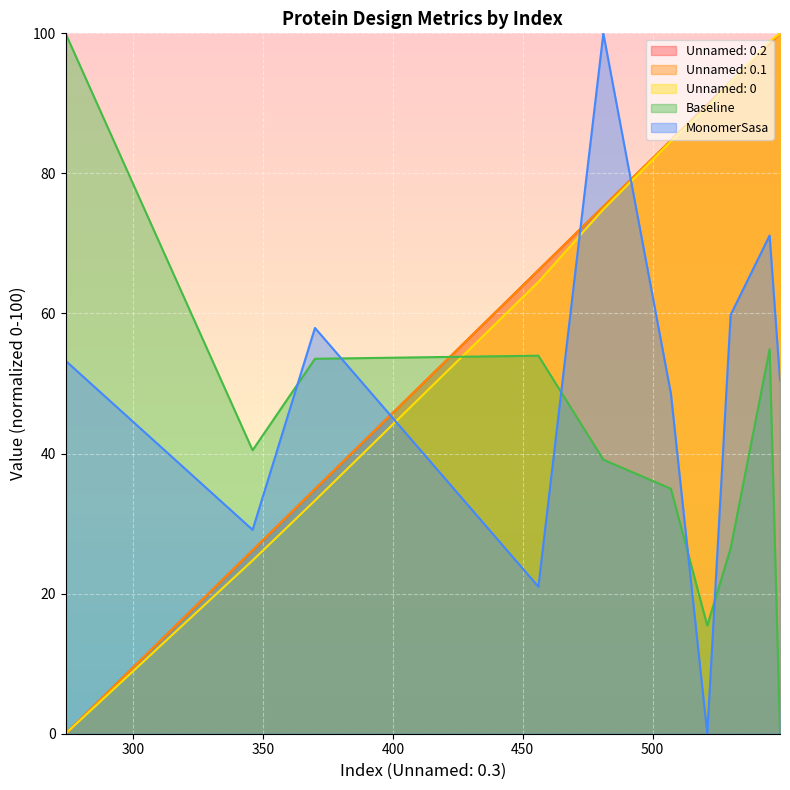

What is the total value across all series at 549?

350.5